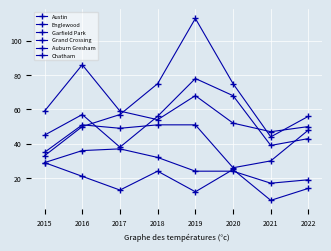

Is this an area chart (filled region under the line)?

No